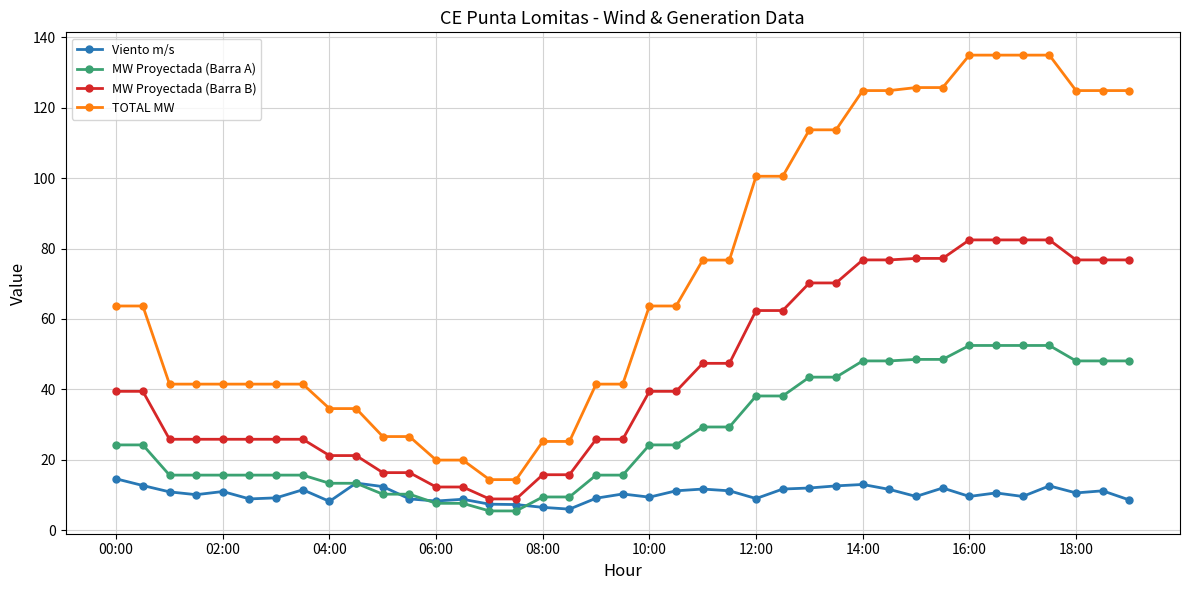

What are all the series names shown in the legend?

Viento m/s, MW Proyectada (Barra A), MW Proyectada (Barra B), TOTAL MW